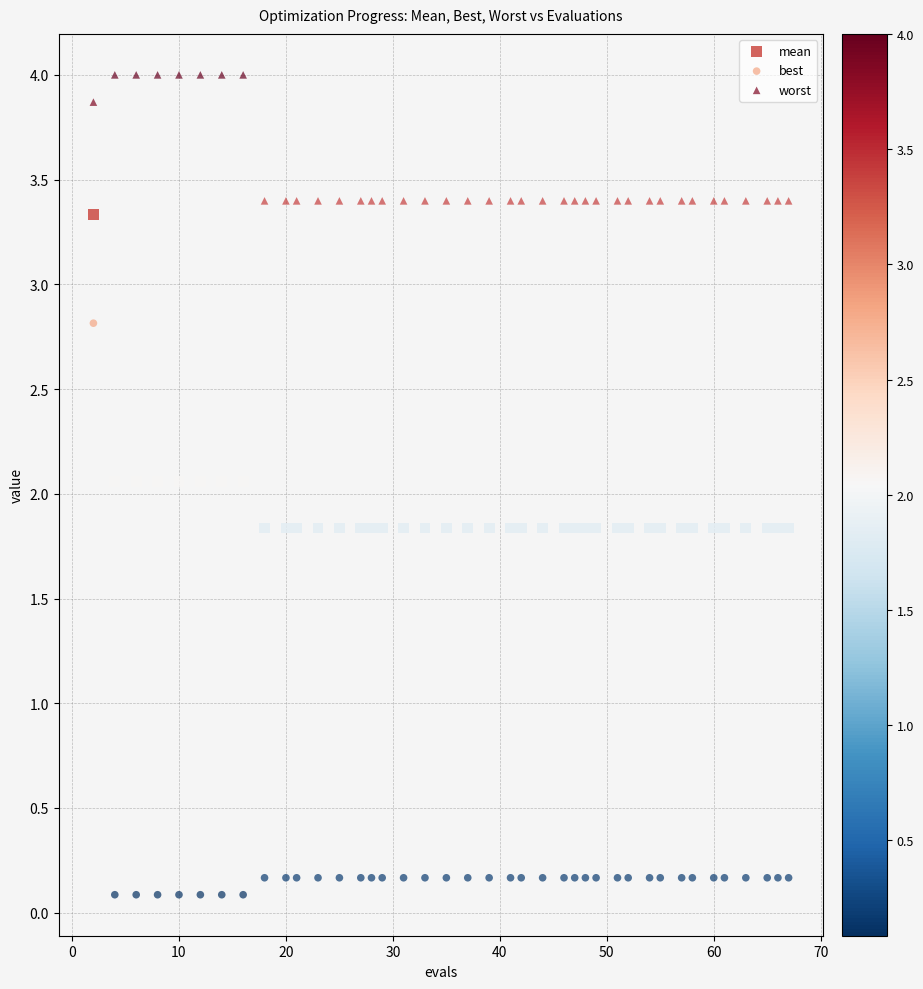

Which series reaches the maximum Y coordinate?

worst